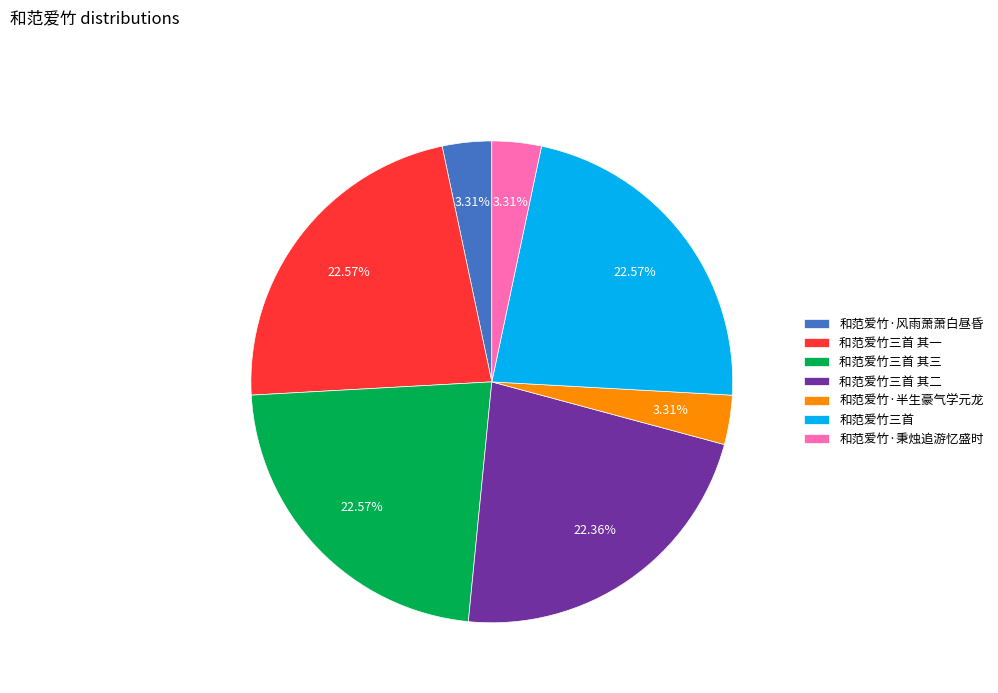

Between 和范爱竹三首 其一 and 和范爱竹·秉烛追游忆盛时, which is larger?

和范爱竹三首 其一